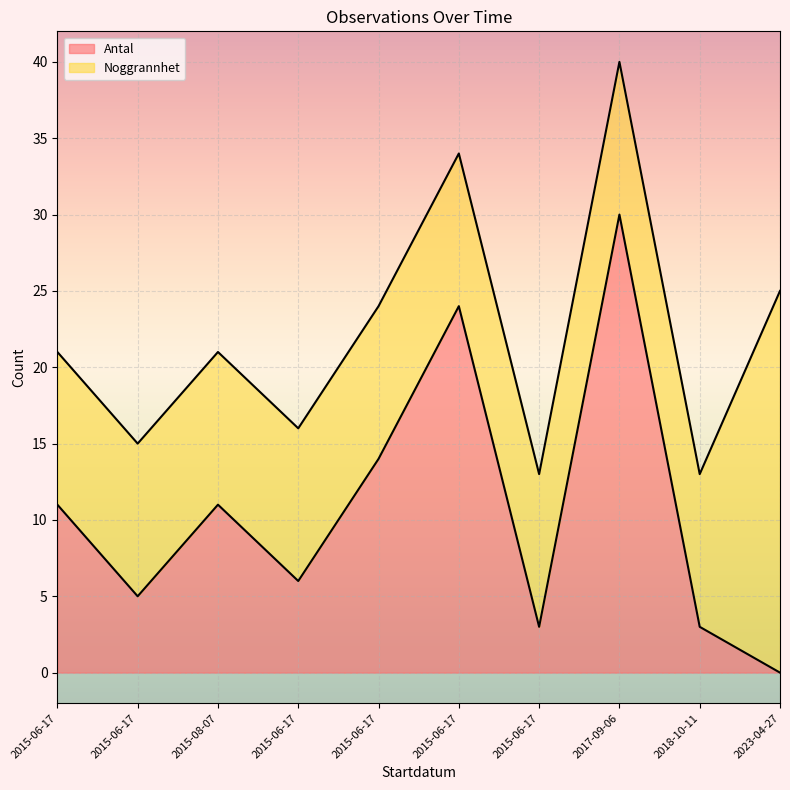

Does the chart display data point markers on the line(s)?

No